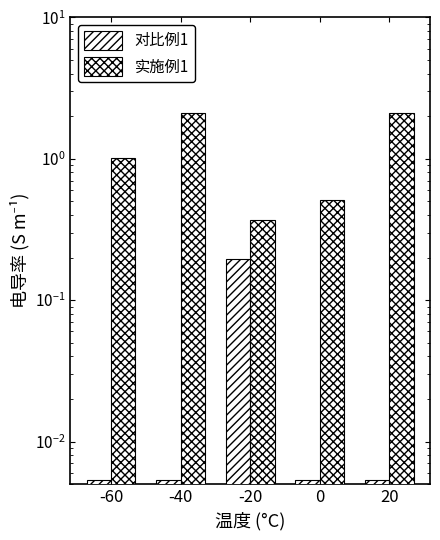

How many values in the 实施例1 series exceed 1?

3